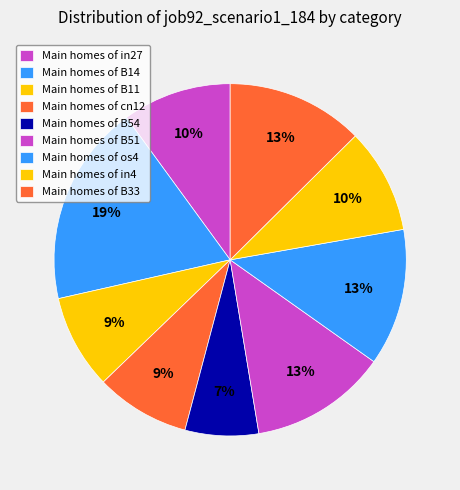

How many slices are in this pie chart?

9